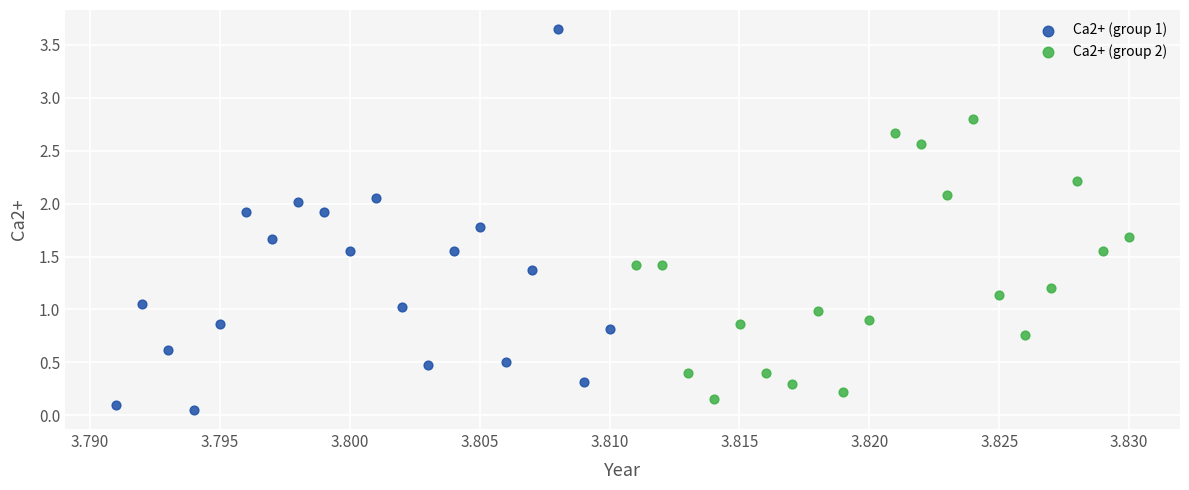

Which series reaches the maximum Y coordinate?

Ca2+ (group 1)